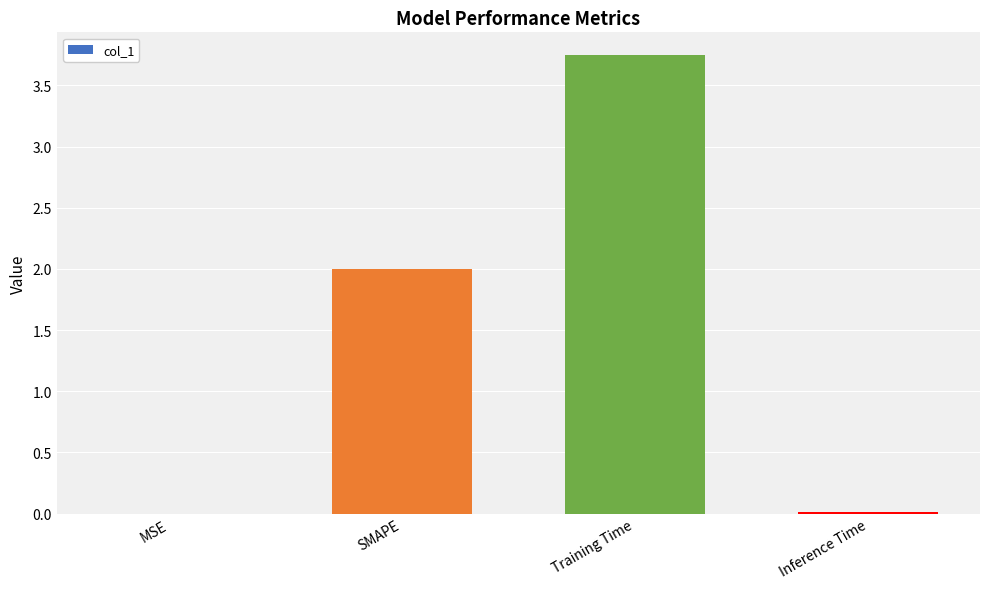

What is the approximate value at SMAPE?

2.0